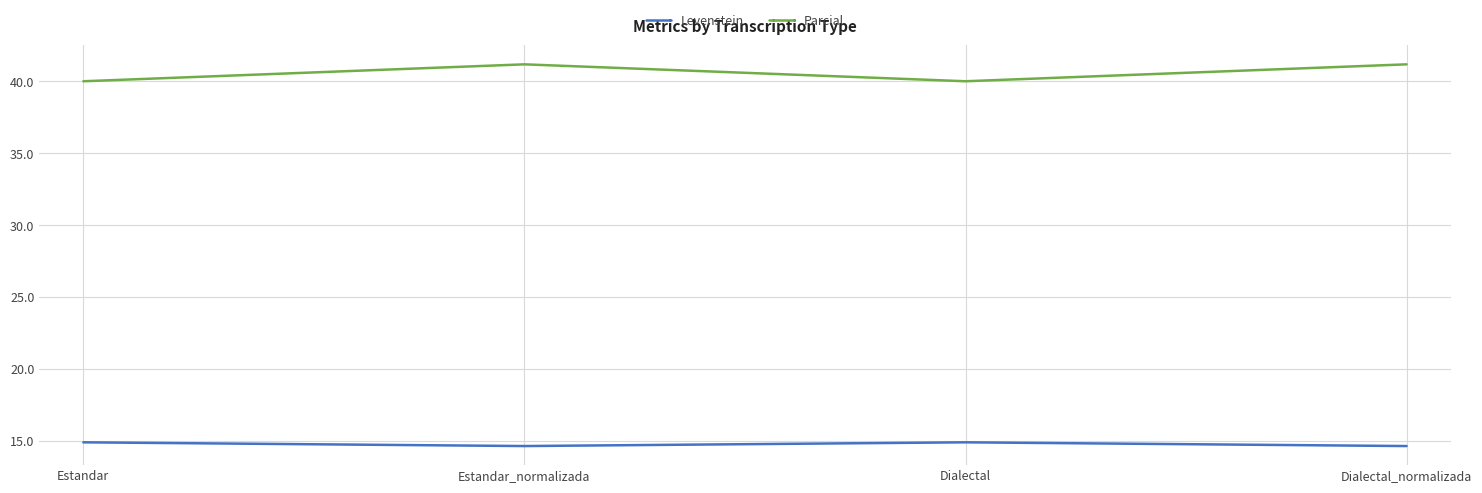

At which category does Parcial reach its first local valley?

Dialectal